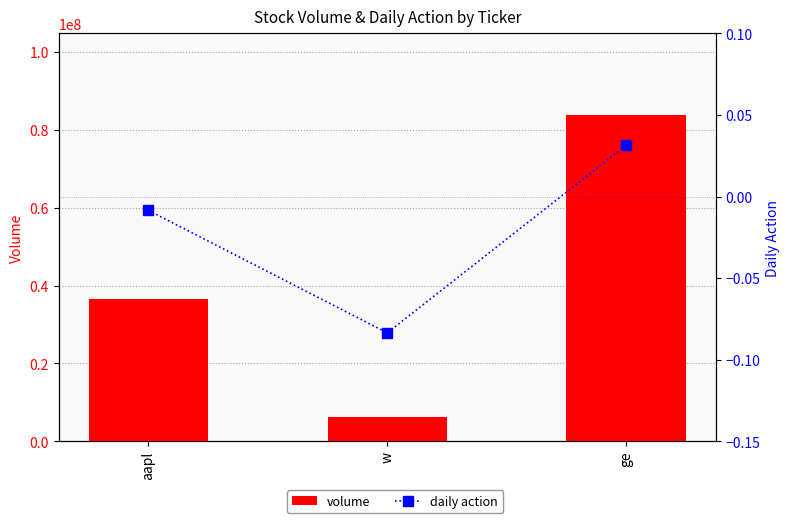

Reading left to right, transcribe all the data shown in this chart.

volume: aapl=36576653.0	w=6326319.0	ge=83848987.0
daily action: aapl=-0.0	w=-0.1	ge=0.0